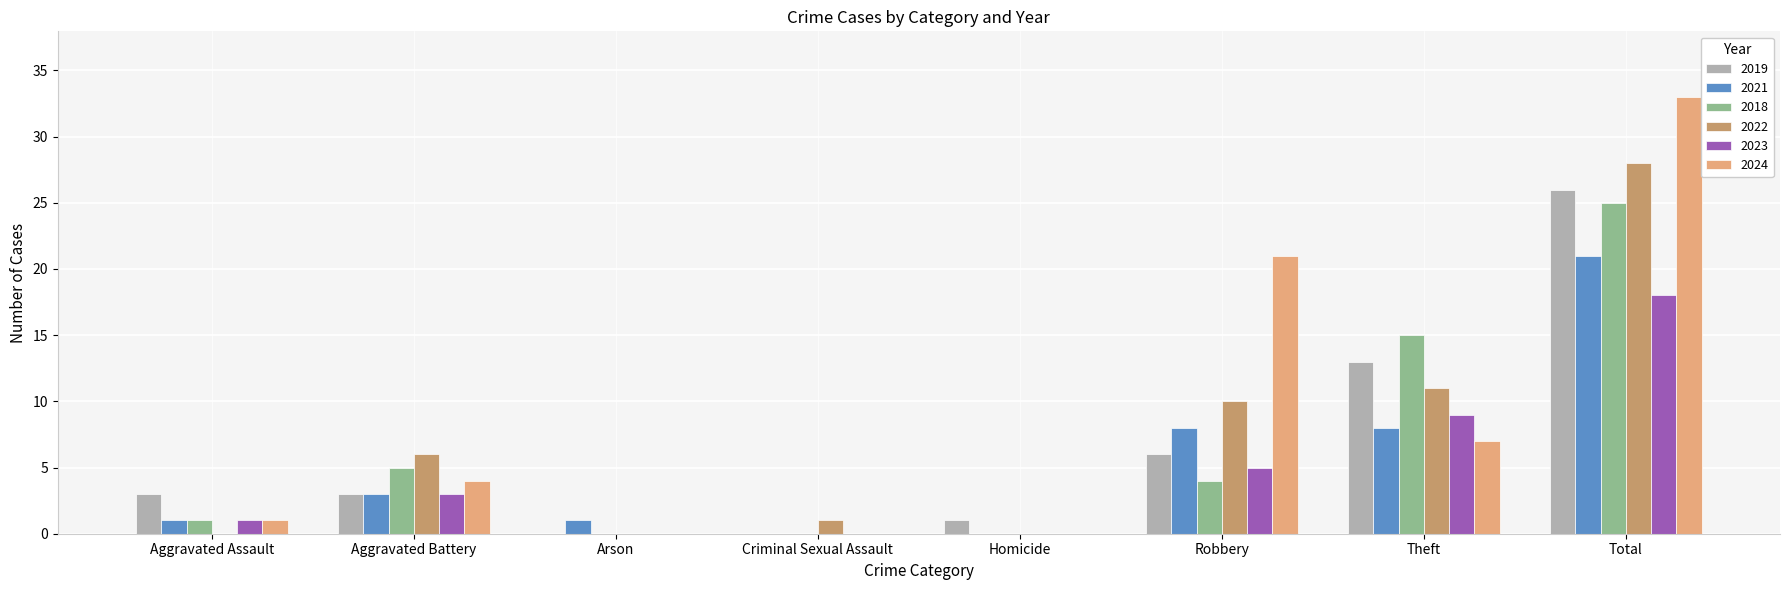

What is the difference between the 2022 values at Aggravated Assault and Robbery?

10